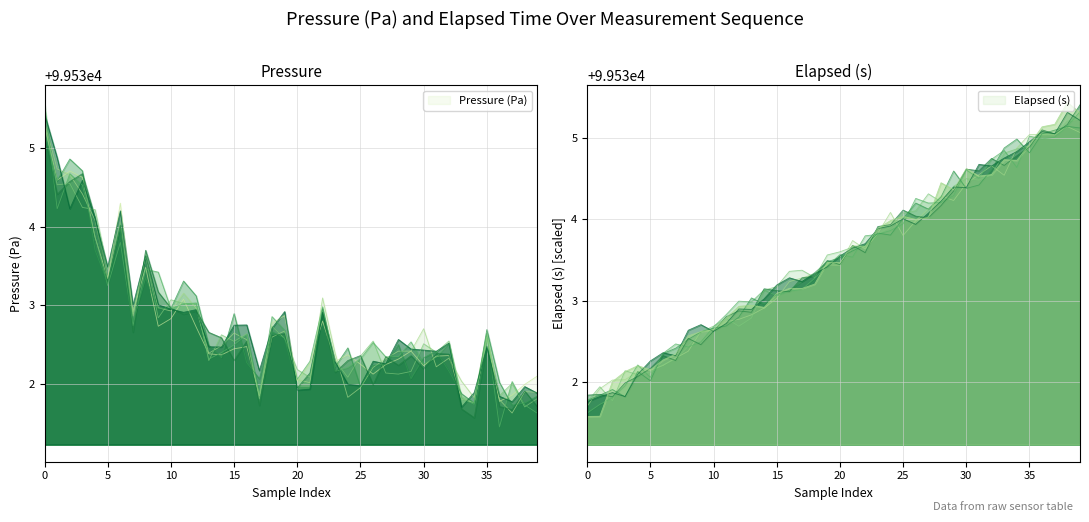

What is the minimum value for Pressure (Pa)?

99531.8